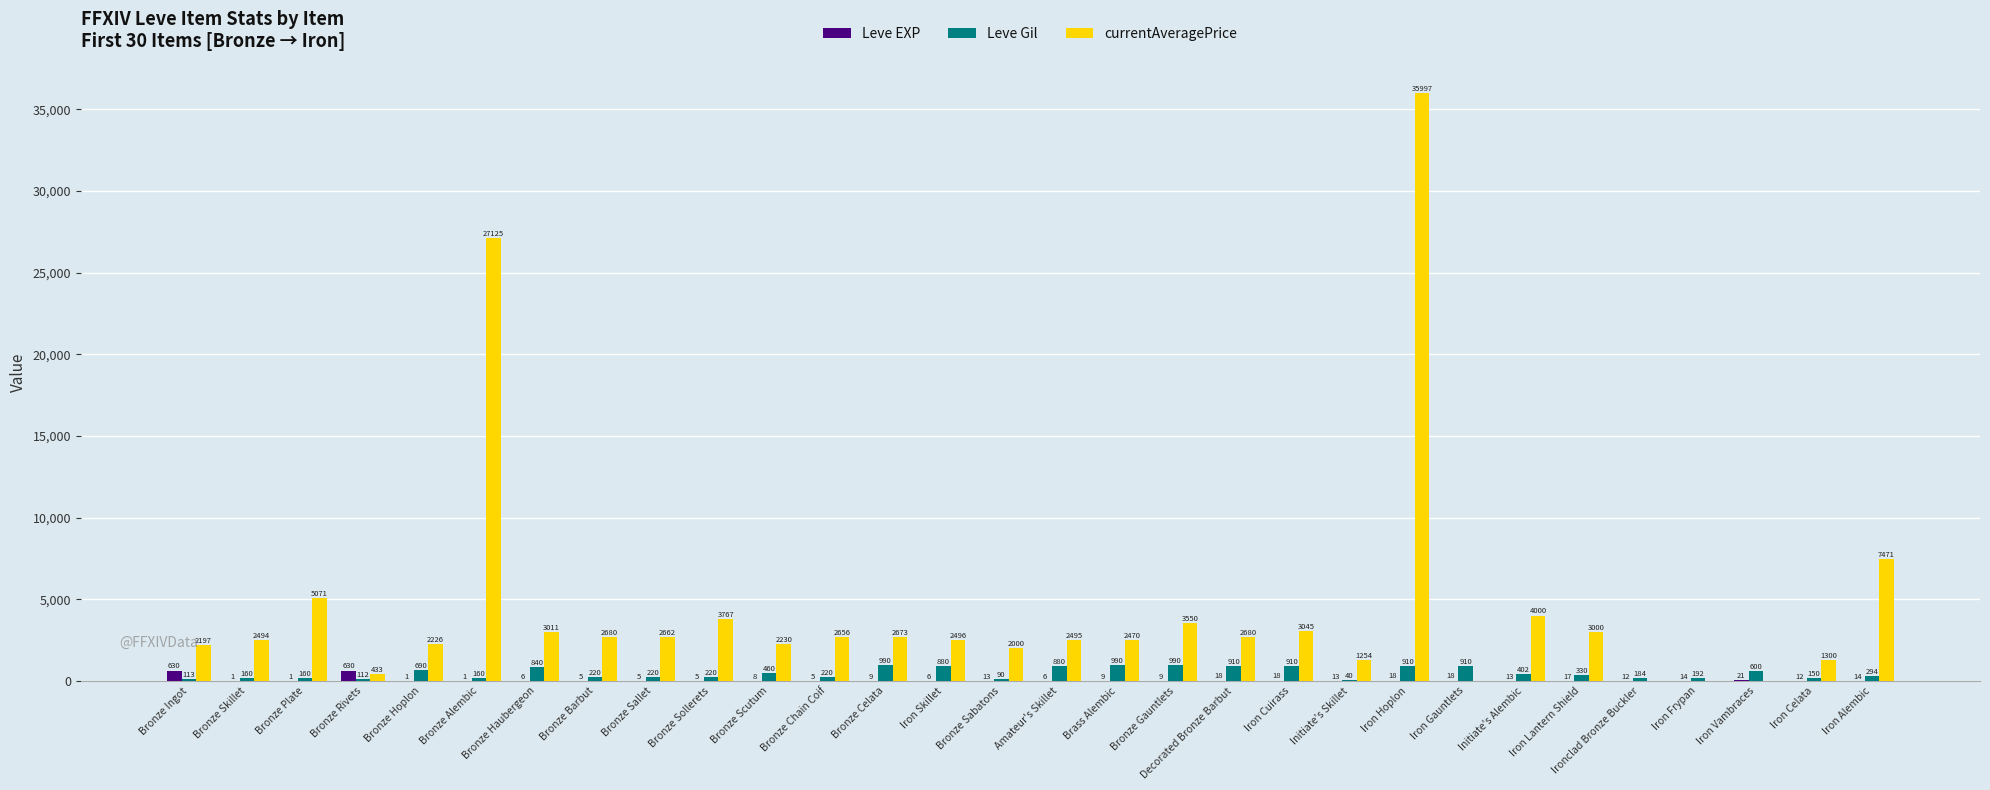

What is the difference between the Leve EXP values at Iron Skillet and Decorated Bronze Barbut?

12